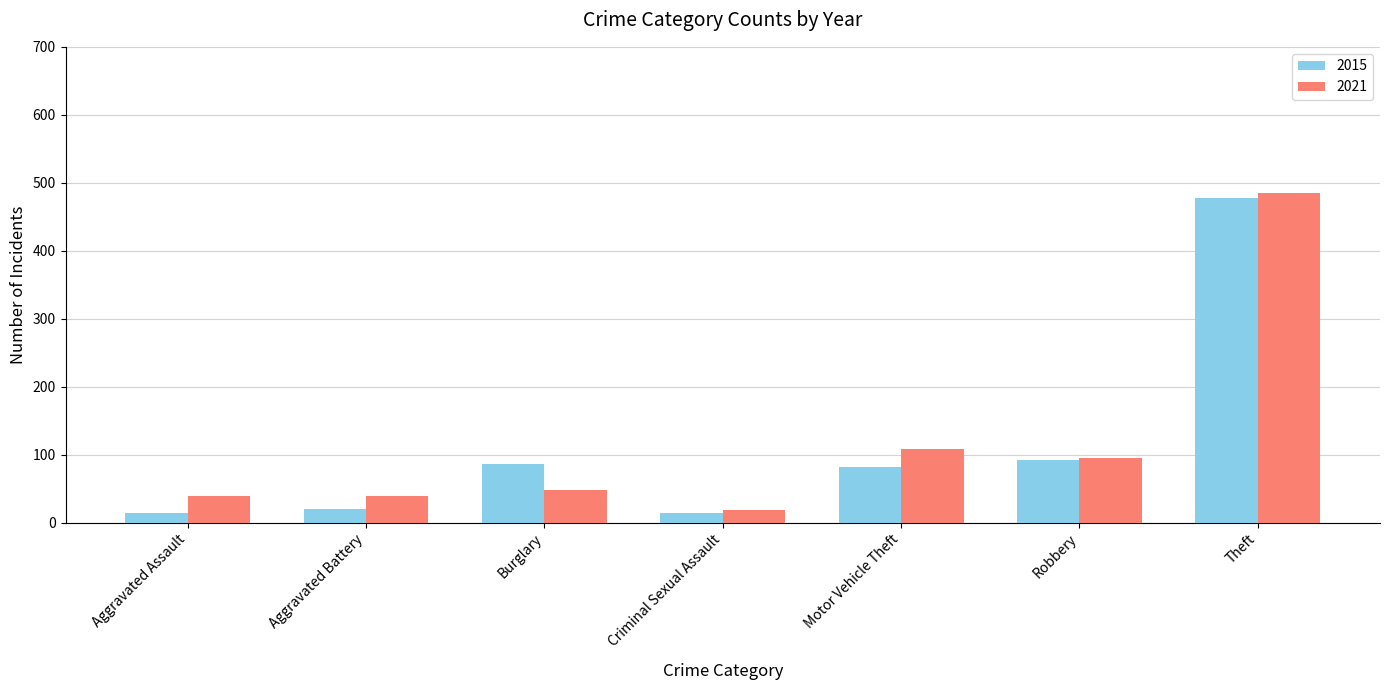

What is the spread (max minus min) of values at Aggravated Assault?

24